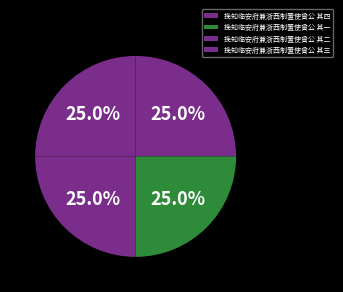

What is the ratio of the value at 挽知临安府兼浙西制置使曾公 其二 to the value at 挽知临安府兼浙西制置使曾公 其一?

1.0